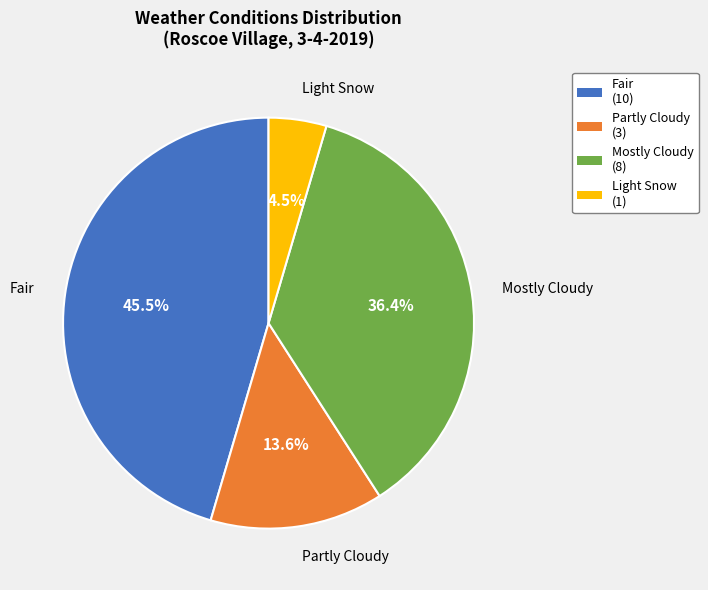

Is there a majority slice in this chart?

No